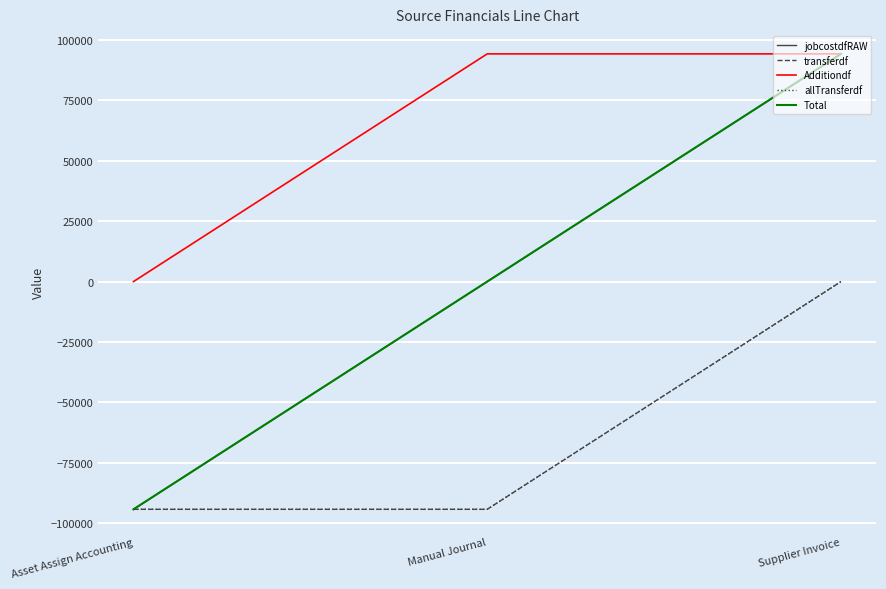

Reading left to right, what are all the values shown in this chart?

jobcostdfRAW: -94185.5	0.0	94185.5
transferdf: -94185.5	-94185.5	0.0
Additiondf: 0.0	94185.5	94185.5
allTransferdf: -94185.5	-94185.5	0.0
Total: -94185.5	0.0	94185.5